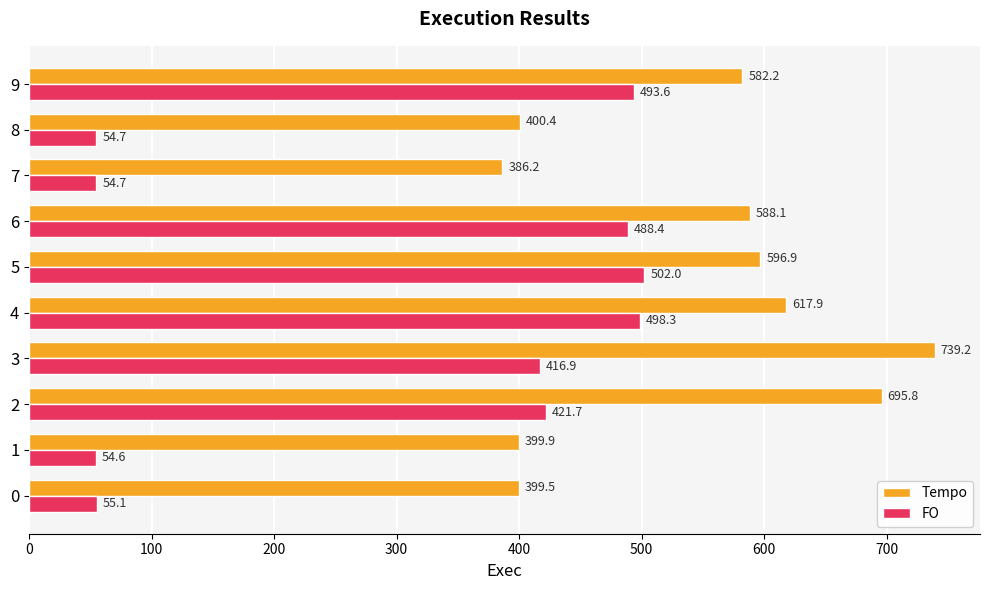

At 8, list the series in order from smallest to largest.

FO, Tempo